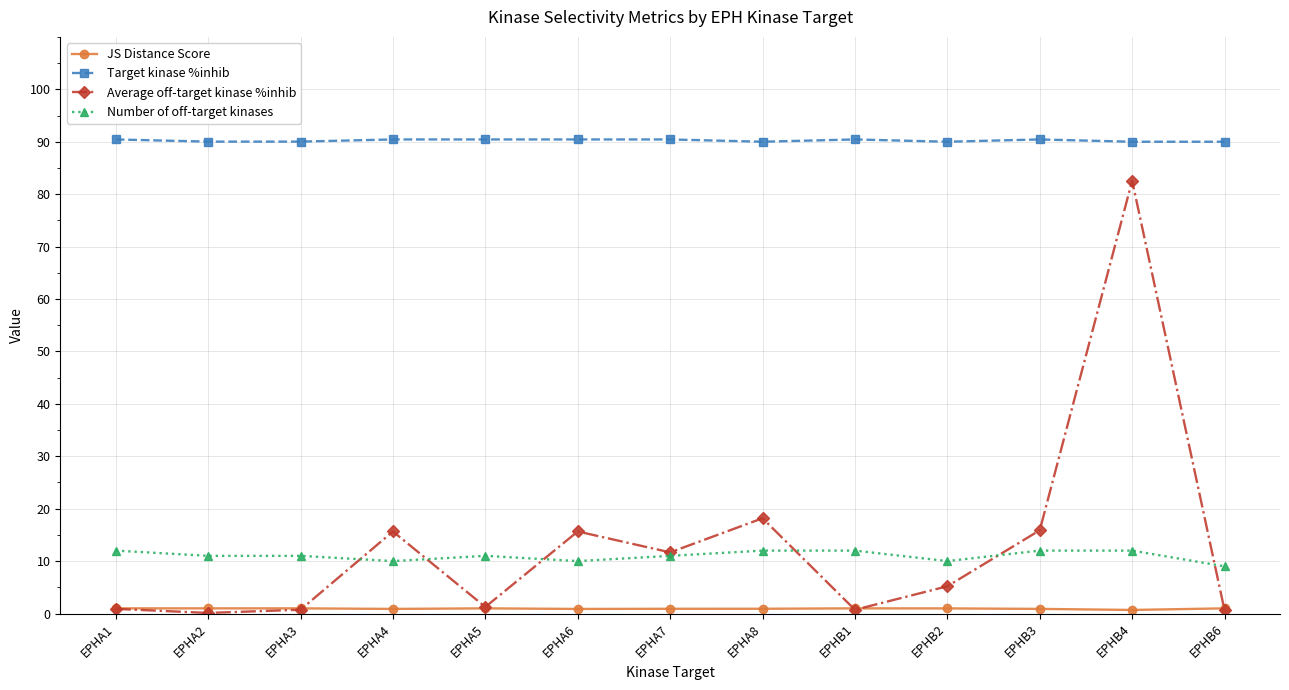

How many lines are shown in the chart?

4